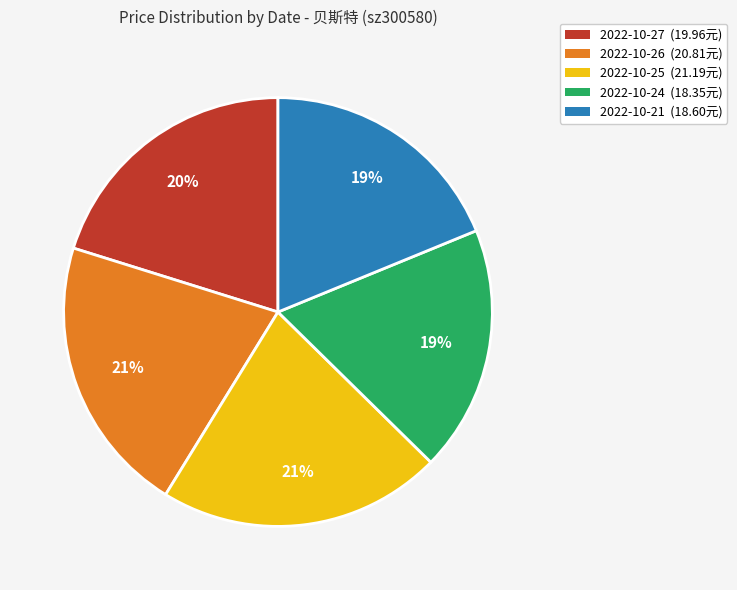

To the nearest percent, what is the average slice percentage?

20%